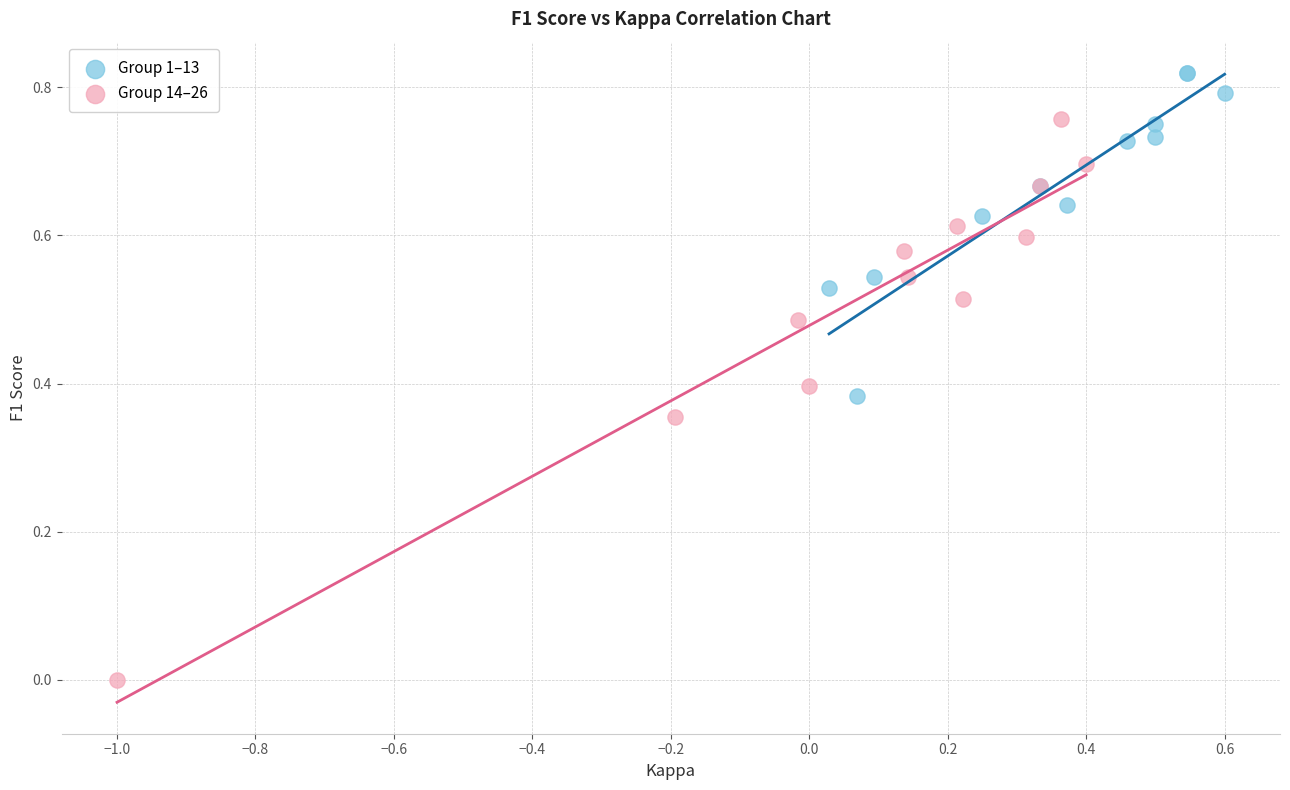

Which series has the largest Y range (max minus min)?

Group 14–26